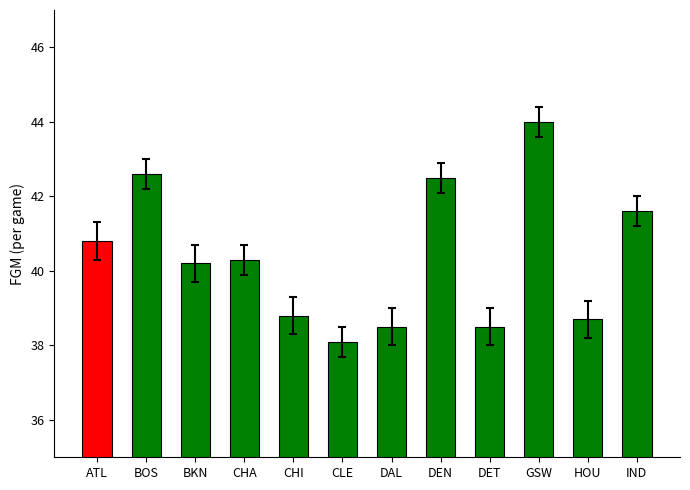

Is it true that the value at GSW is 44.0?

True